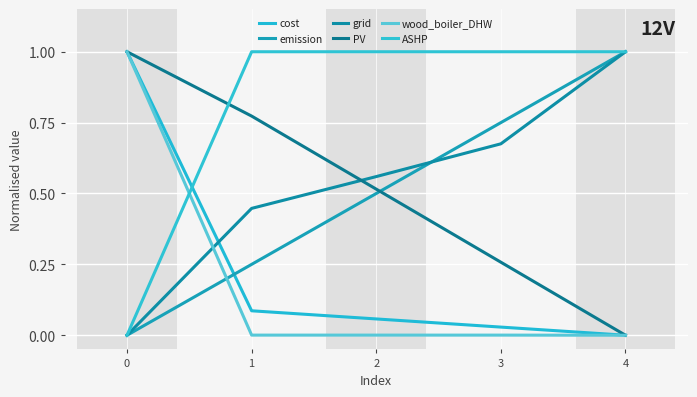

Rank the categories by PV value from highest to lowest.

0, 1, 2, 3, 4